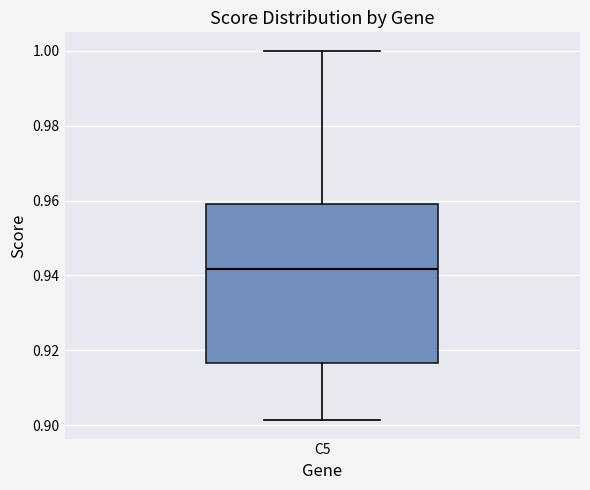

Transcribe this box plot: give where the median line is, the range the box spans, and where the two whiskers end, as read against the y-axis. The values are not printed on the chart, so give them approximately, as read against the axis.

median 0.942, box 0.916 to 0.958, whiskers 0.902 to 1.000